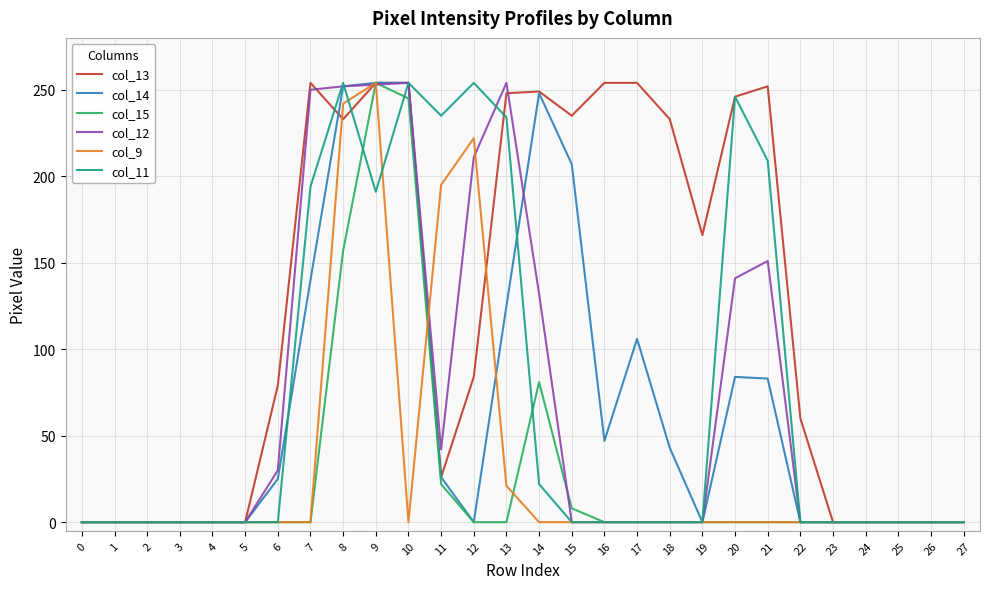

What is the maximum value for col_13?

254